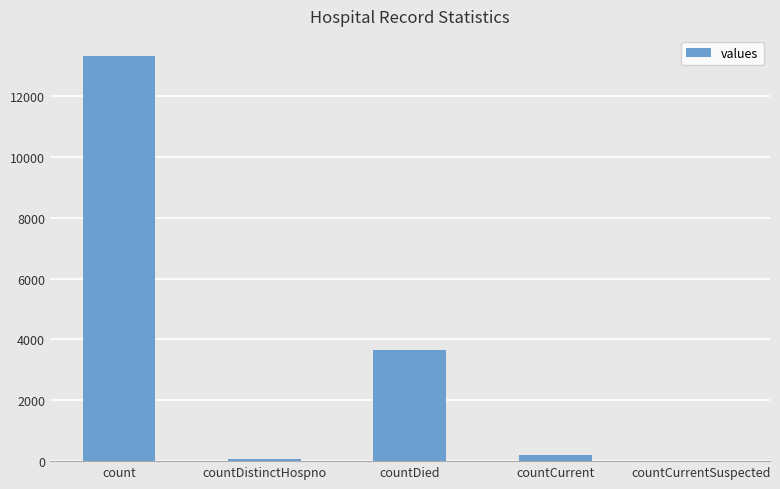

Between count and countCurrent, which is larger?

count